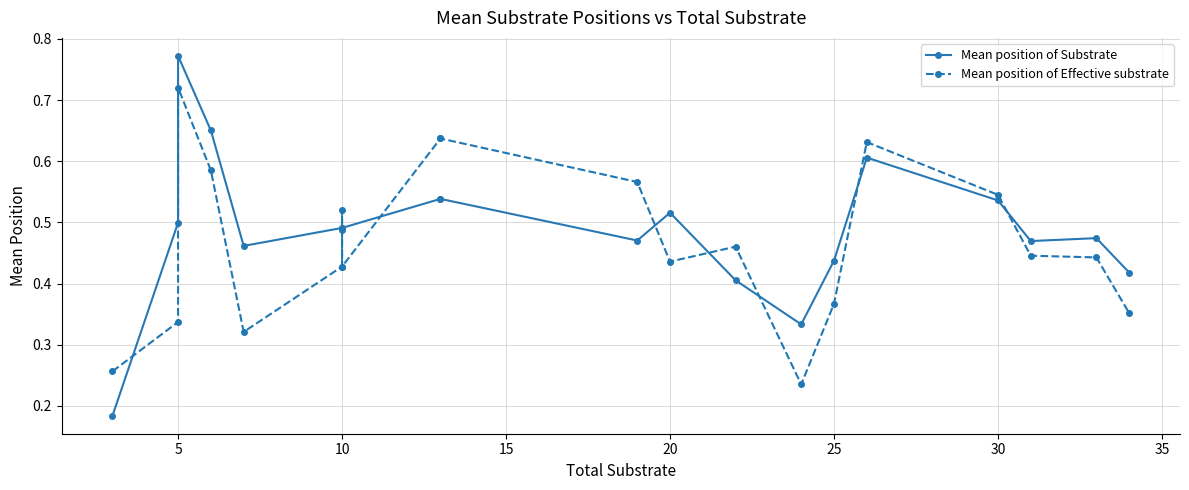

How many interior local valleys does the Mean position of Substrate series have?

5